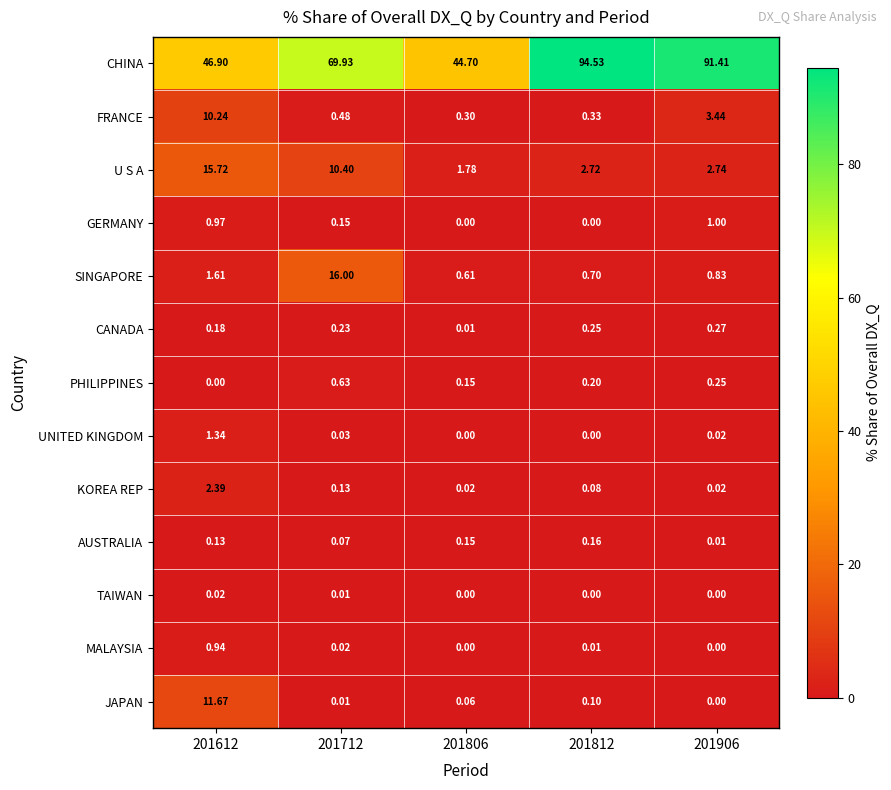

Which series has the widest spread of values?

CHINA